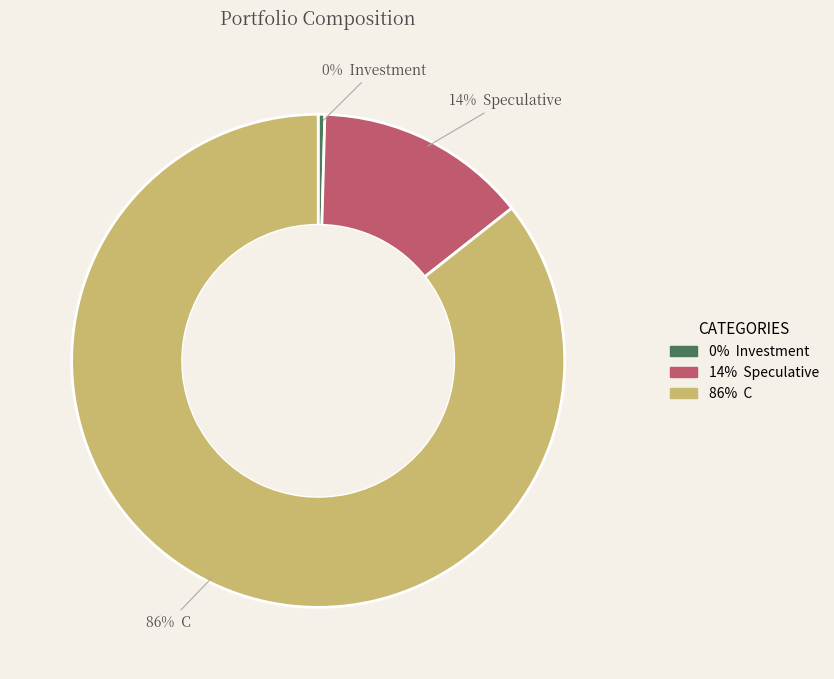

To the nearest percent, what is the average slice percentage?

33%